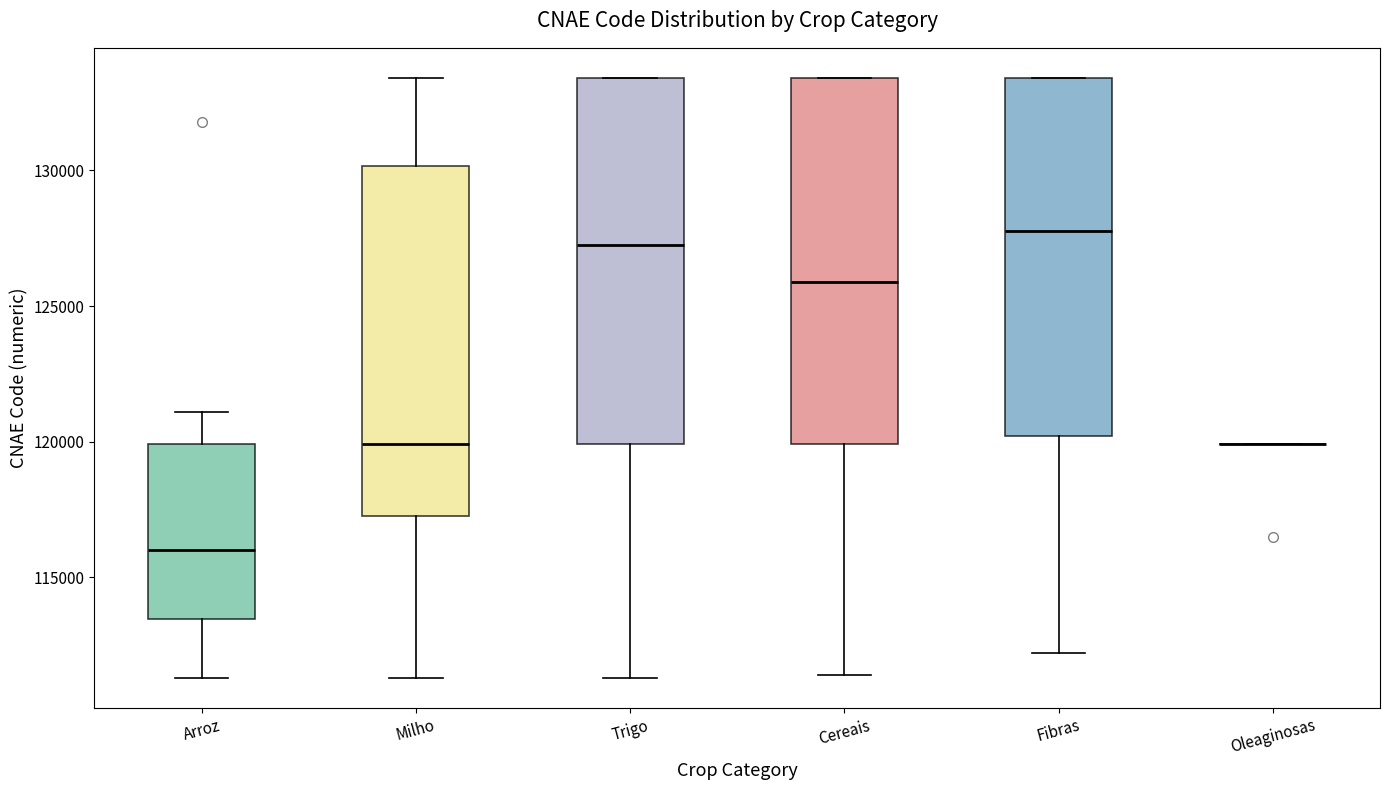

Reading left to right, read every box against the y-axis: the position of its median line, the range the box covers, and the ends of its whiskers. The values are not printed on the chart, so give them approximately, as read against the axis.

Arroz: median 116000, box 113500 to 120000, whiskers 111500 to 121000
Milho: median 120000, box 117500 to 130000, whiskers 111500 to 133500
Trigo: median 127500, box 120000 to 133500, whiskers 111500 to 133500
Cereais: median 126000, box 120000 to 133500, whiskers 111500 to 133500
Fibras: median 128000, box 120000 to 133500, whiskers 112000 to 133500
Oleaginosas: box collapsed to a line at 120000, whiskers 120000 to 120000